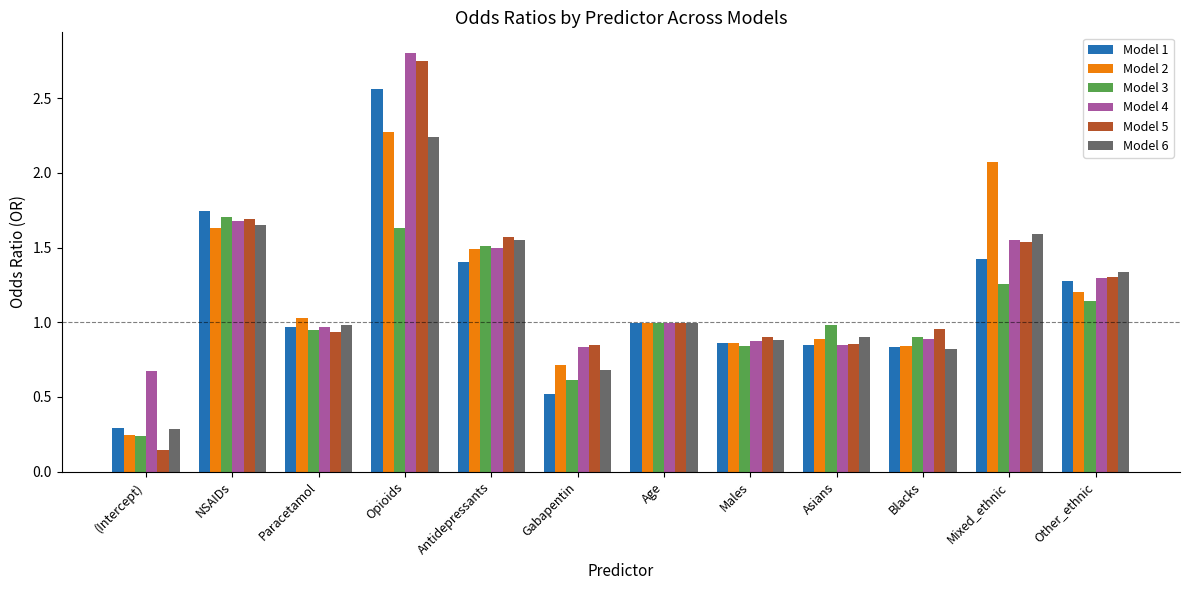

What is the label of the 11th bar from the right?

NSAIDs